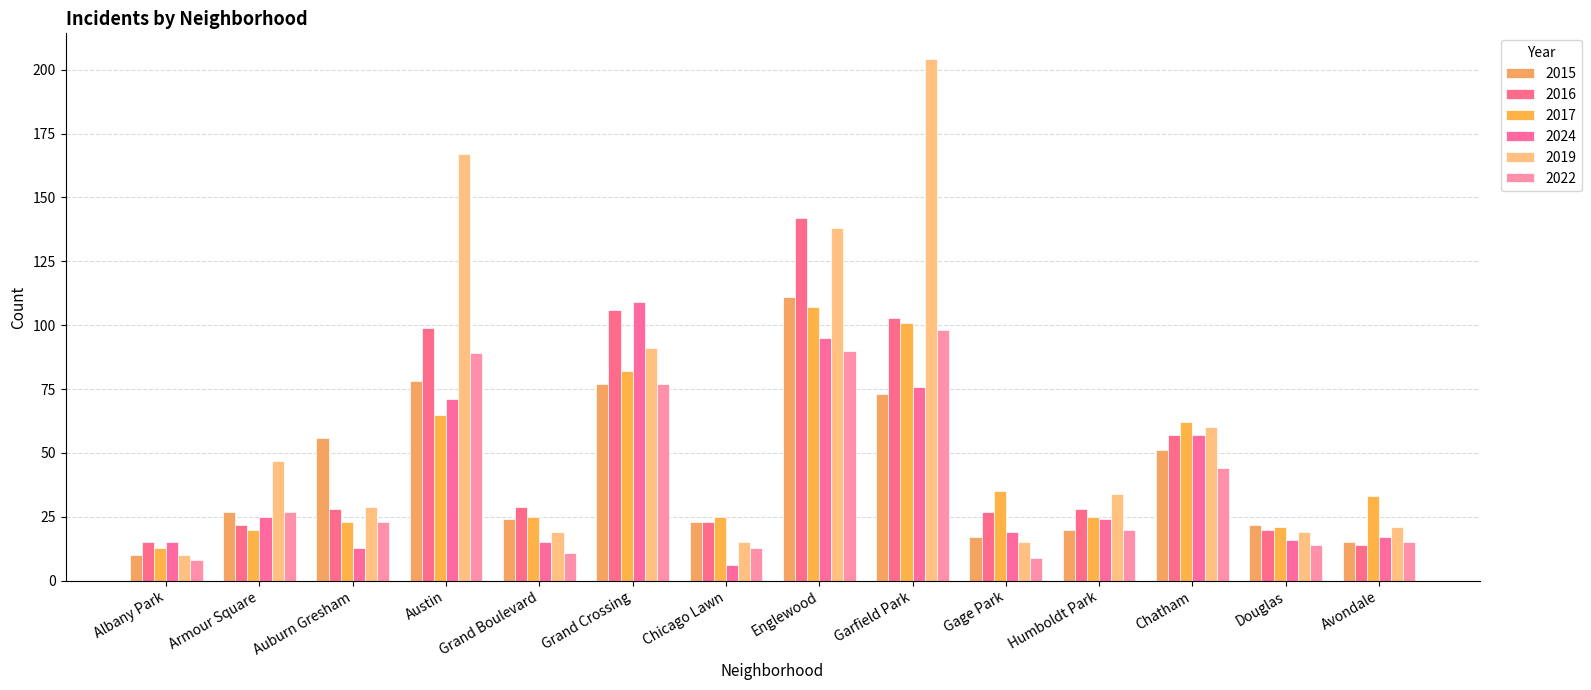

The 2016 series shows 45 at Grand Crossing. True or false?

False